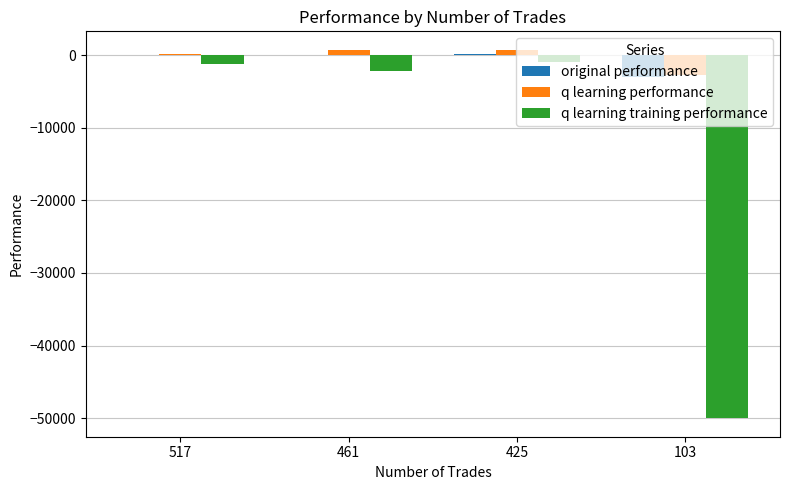

What is the total value across all series at 425?

-77.8